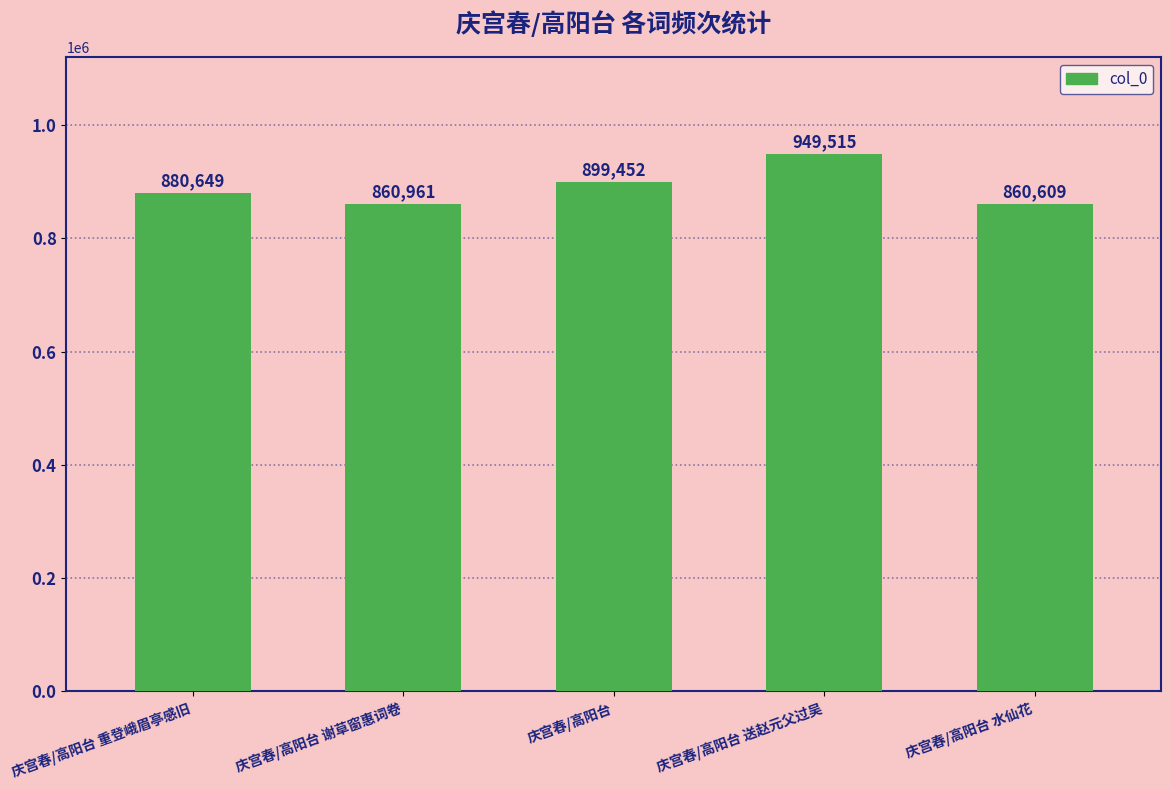

Rank the categories by value from lowest to highest.

庆宫春/高阳台 水仙花, 庆宫春/高阳台 谢草窗惠词卷, 庆宫春/高阳台 重登峨眉亭感旧, 庆宫春/高阳台, 庆宫春/高阳台 送赵元父过吴